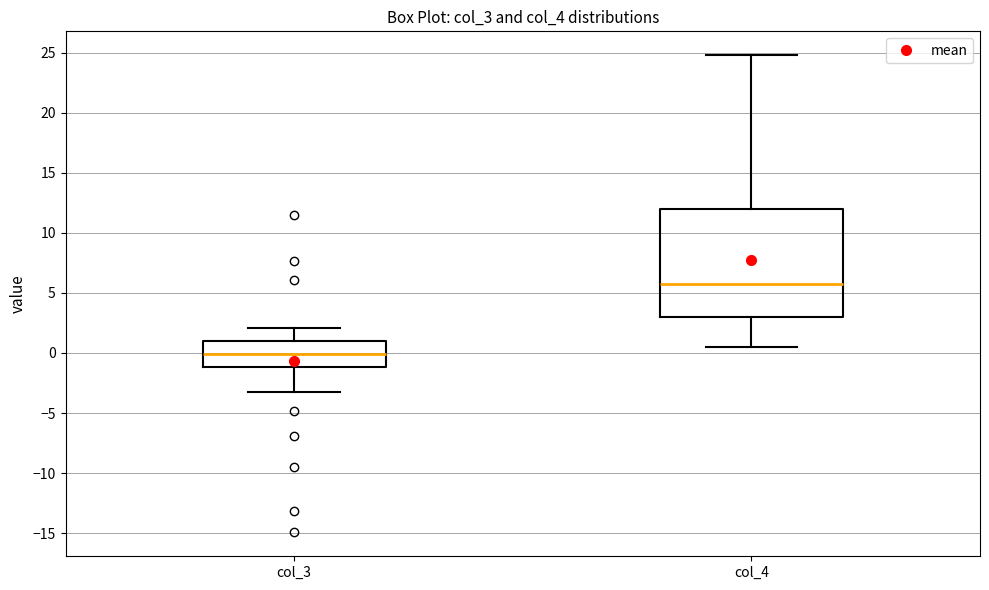

Reading left to right, transcribe this box plot: for each box, give where its median line is, the range the box spans, and where its two whiskers end, as read against the y-axis. The values are not printed on the chart, so give them approximately, as read against the axis.

col_3: median 0.0, box -1.0 to 1.0, whiskers -3.0 to 2.0
col_4: median 5.5, box 3.0 to 12.0, whiskers 0.5 to 25.0